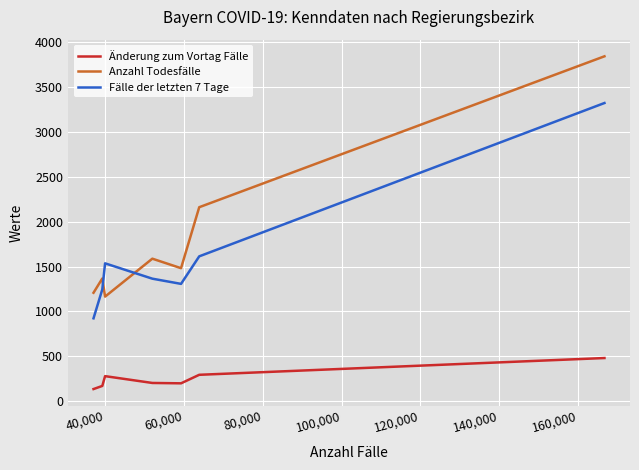

True or false: Fälle der letzten 7 Tage and Änderung zum Vortag Fälle intersect in this chart.

False